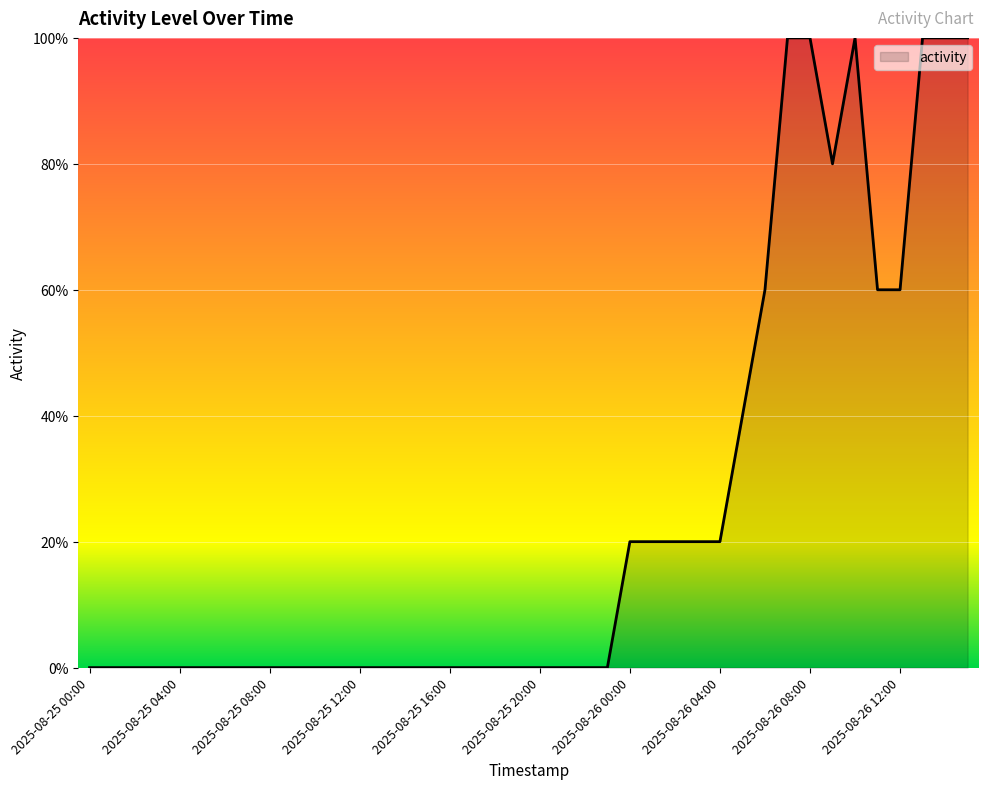

Does the chart display data point markers on the line(s)?

No